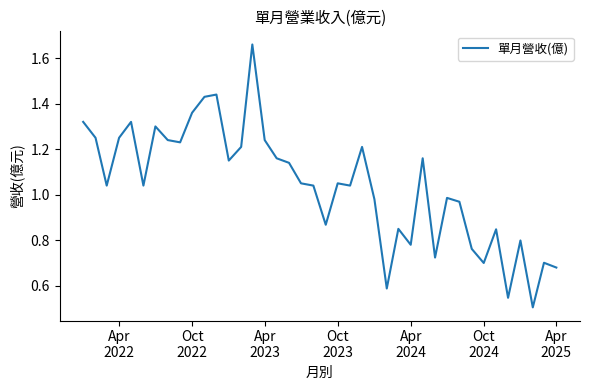

How many lines are shown in the chart?

1